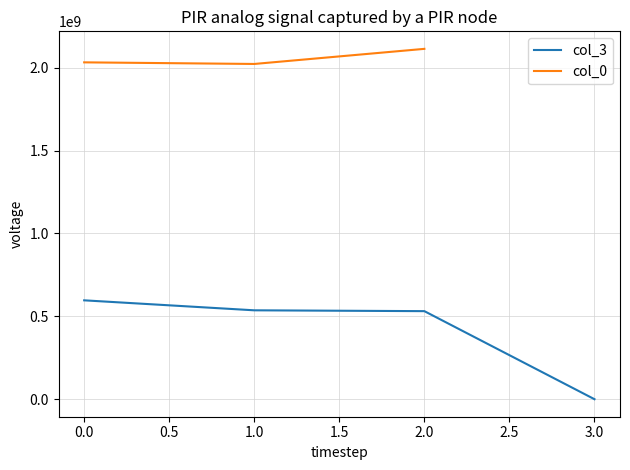

True or false: col_3 has a value of 596645000.0 at 0.0.

True